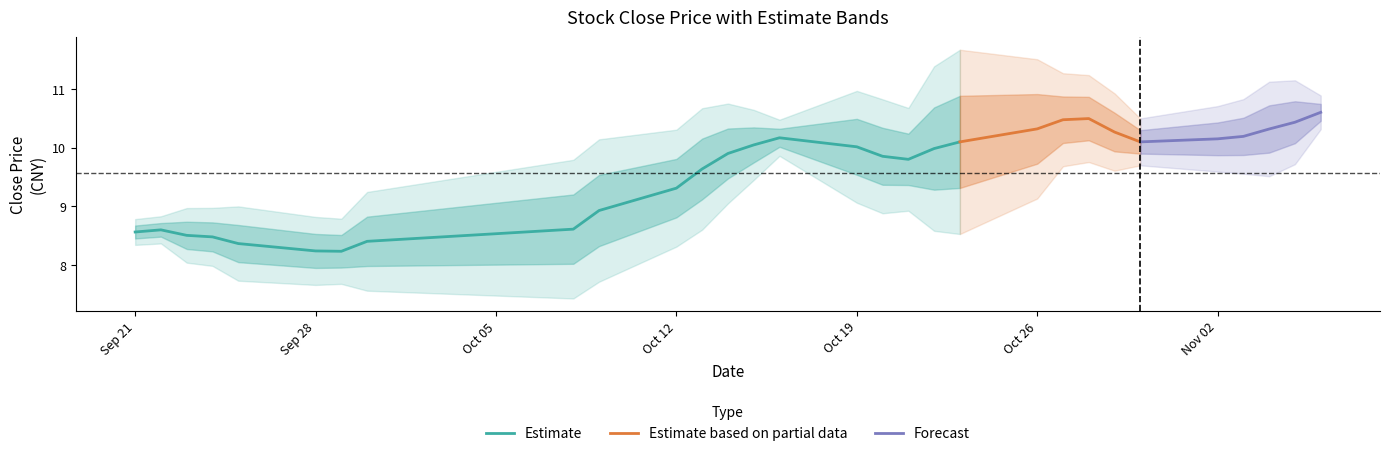

At how many categories does at least one series exceed -7?

30